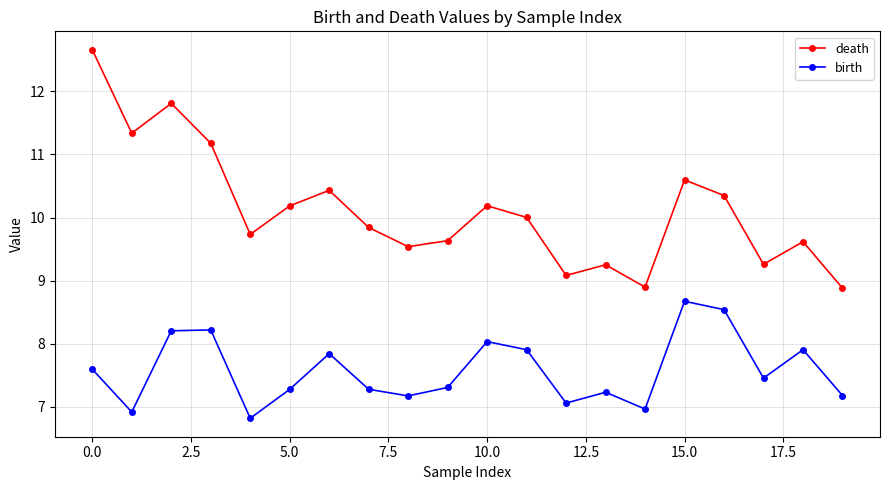

What is the sum of all death values?

202.5